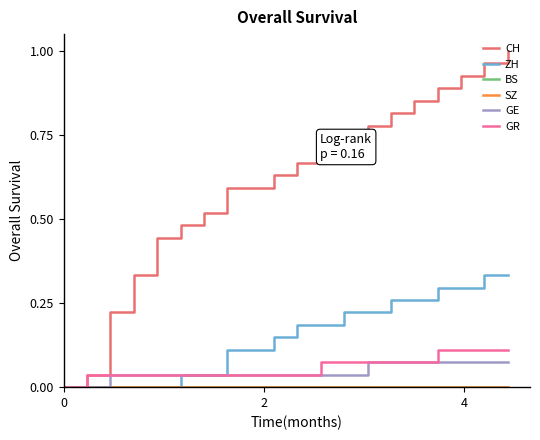

True or false: CH and GE cross at least once.

False